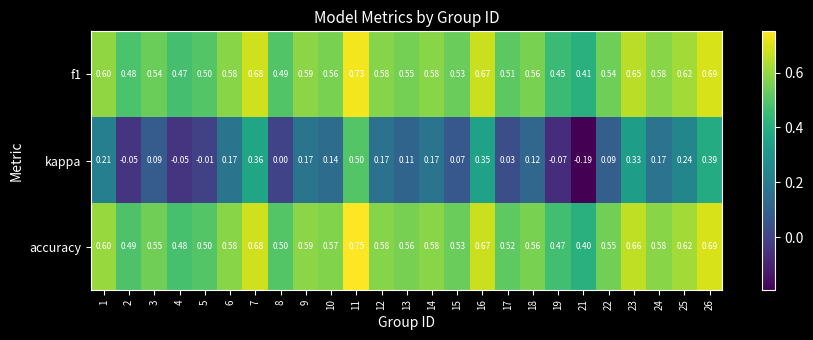

Which series has the largest total across all categories?

accuracy